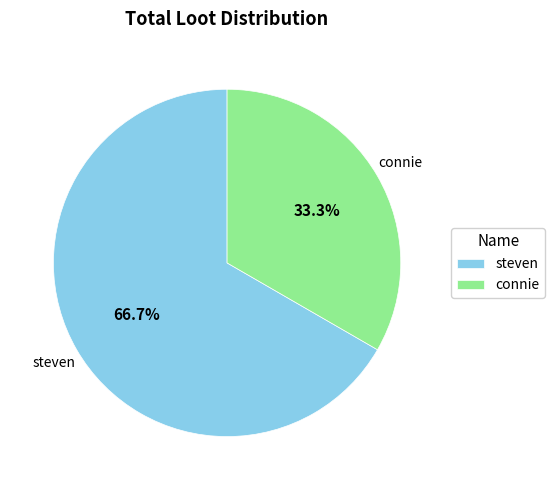

Is it true that connie is 20% of the pie?

False